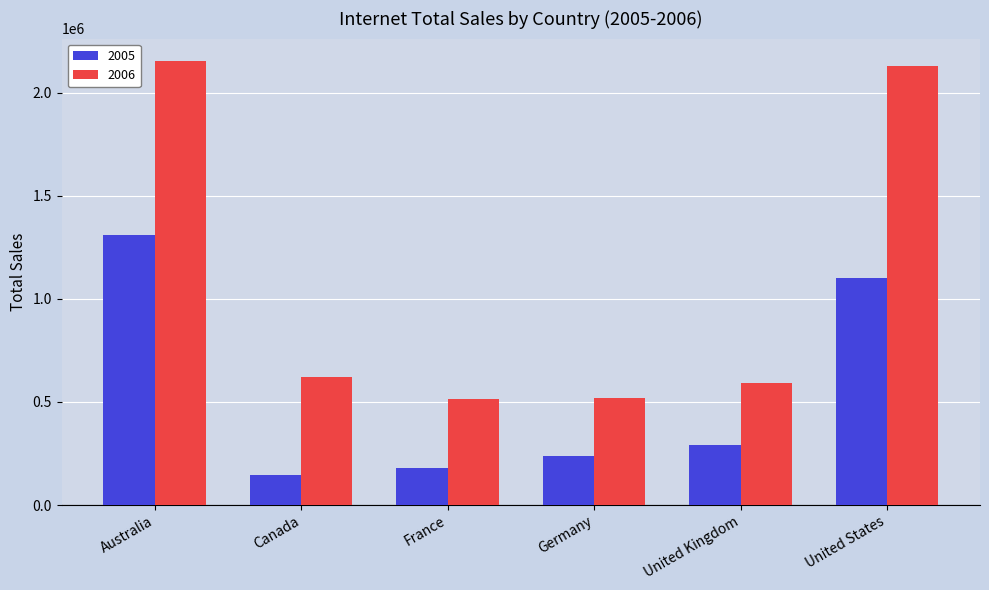

At which category does the chart reach its minimum across all series?

Canada